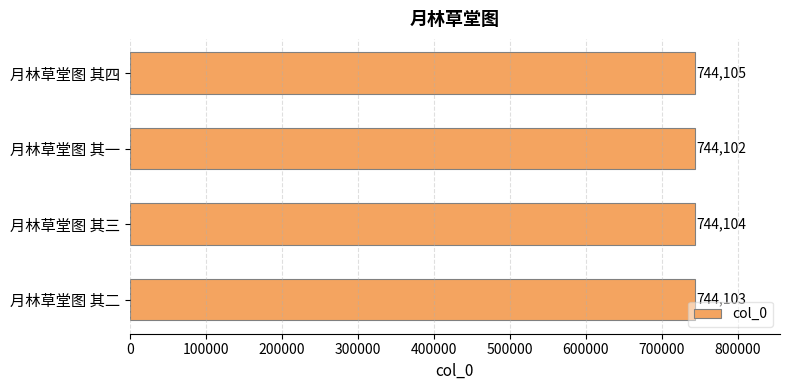

How many values are between 744103 and 744105?

3